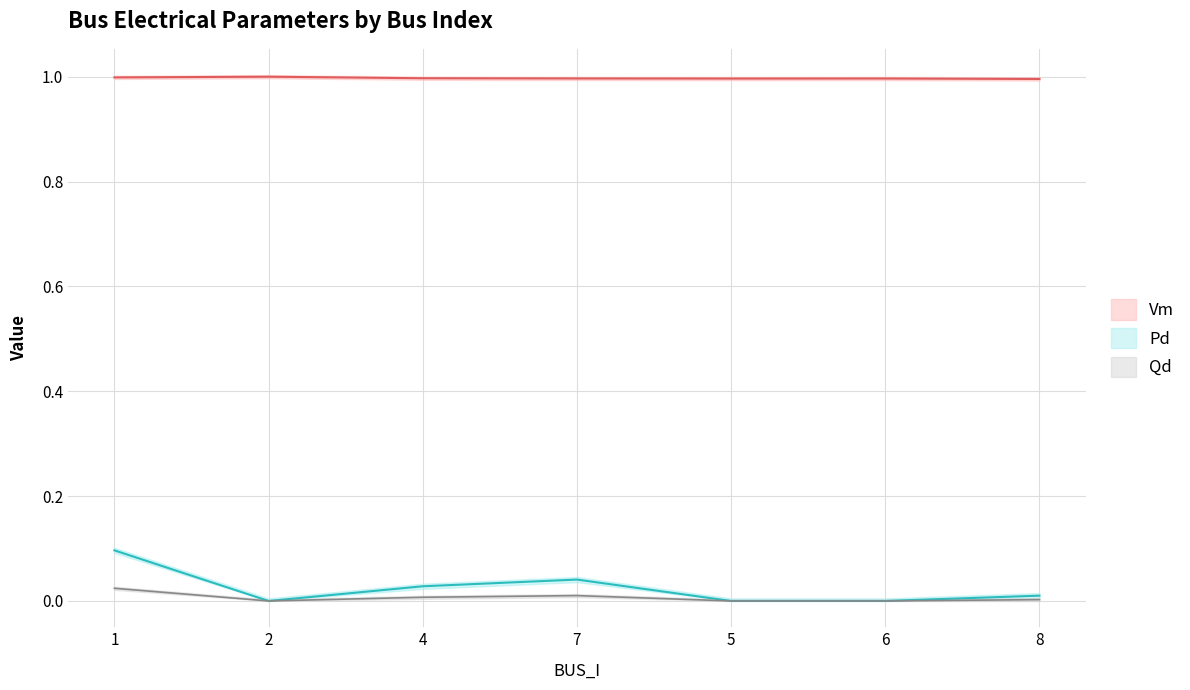

Rank the series at 5 from lowest to highest value.

Pd, Qd, Vm